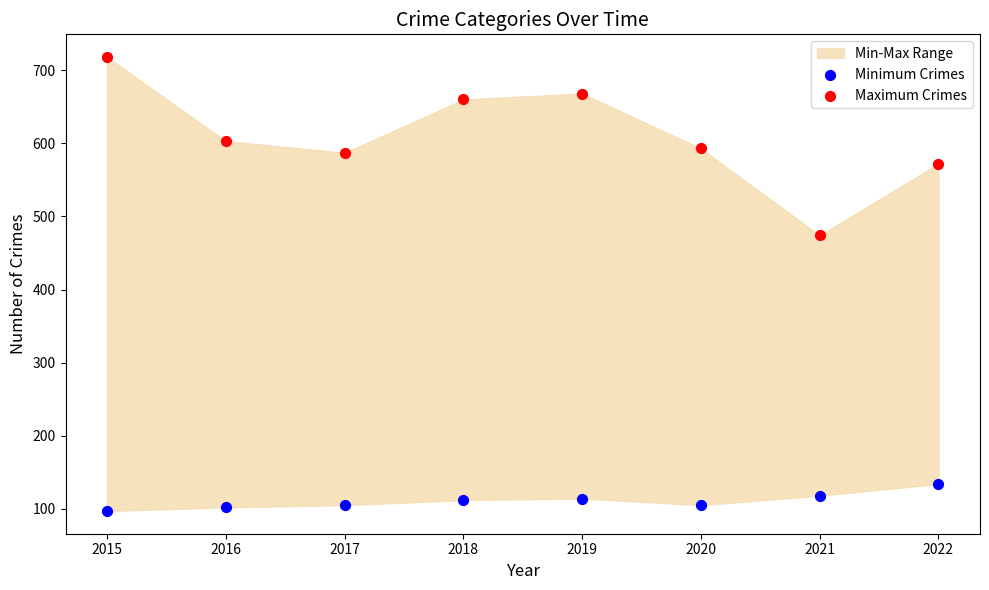

Across all data points, what is the range of Y values (max minus min)?

621